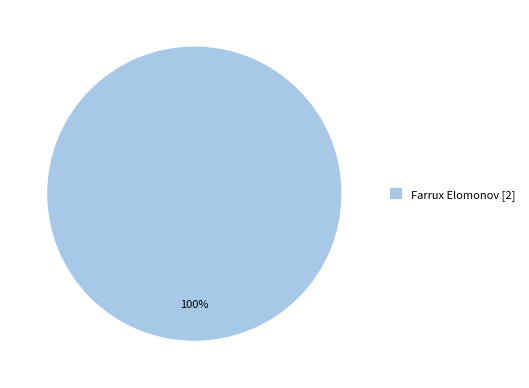

Does any single category account for the majority?

Yes